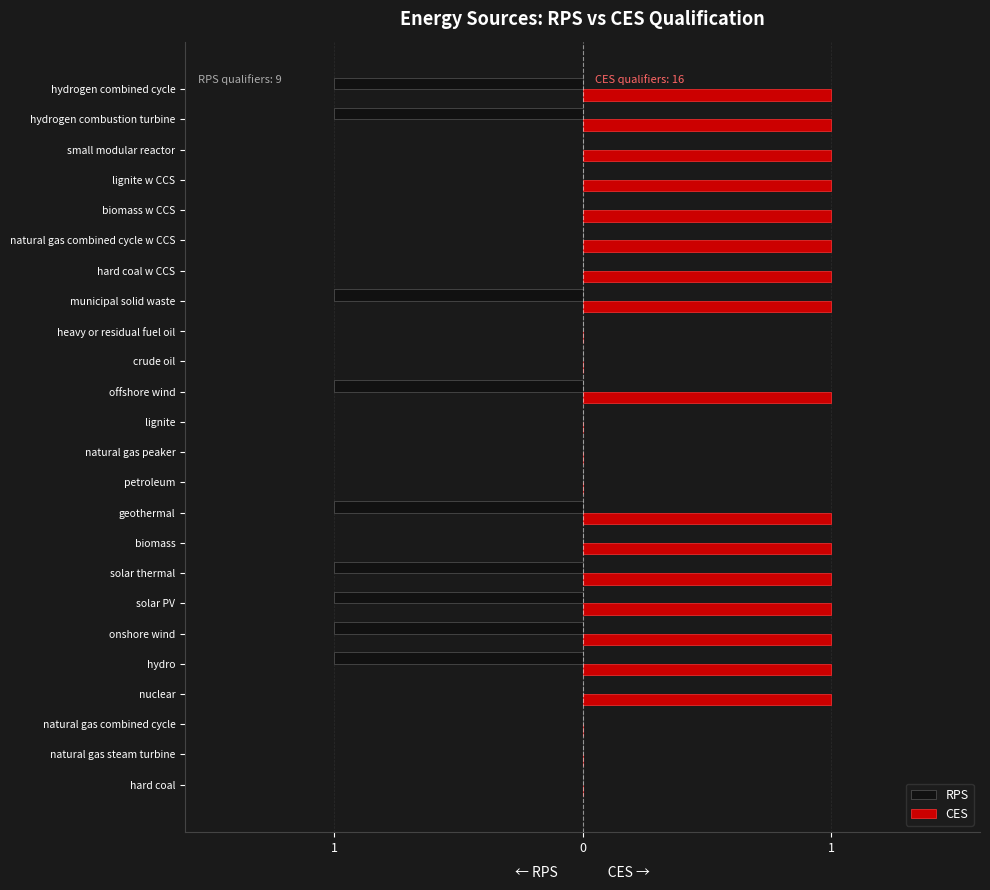

What is the smallest value displayed?

-1